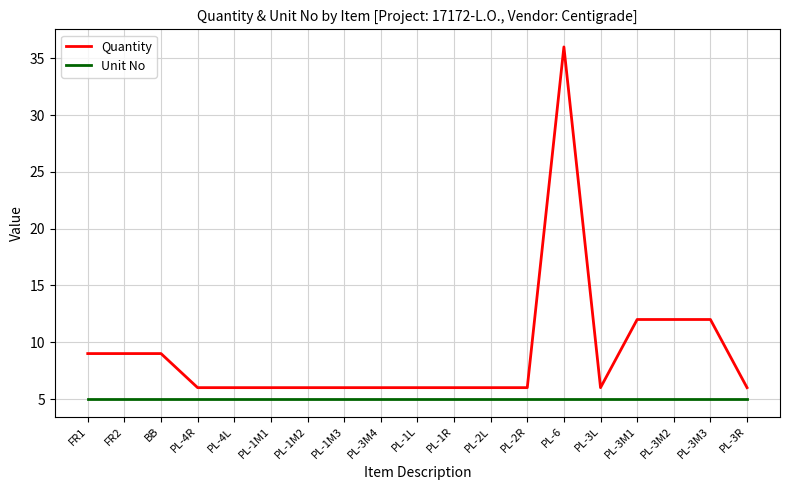

What is the spread (max minus min) of values at PL-4R?

1